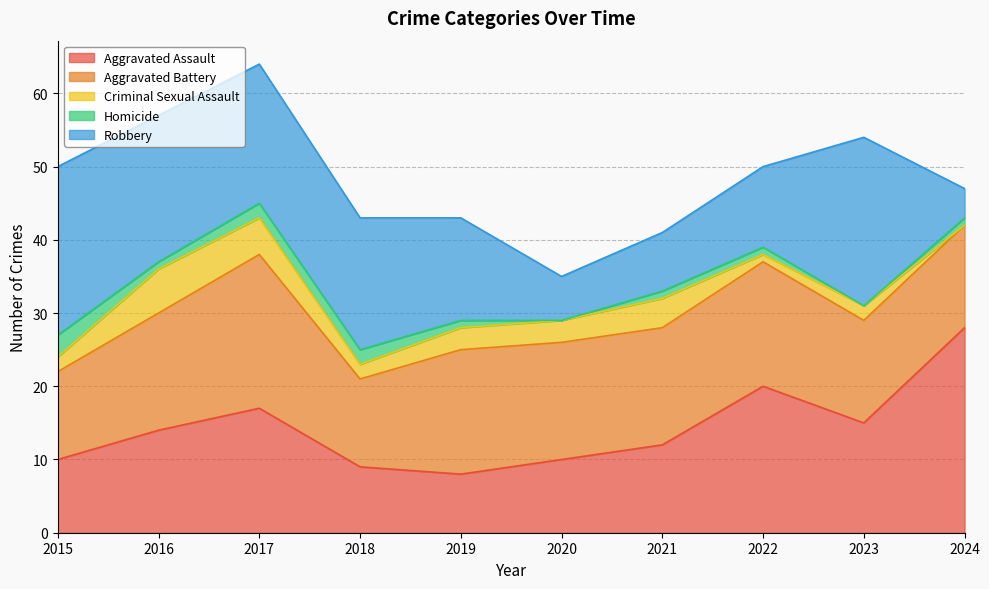

True or false: Homicide and Aggravated Battery intersect in this chart.

False